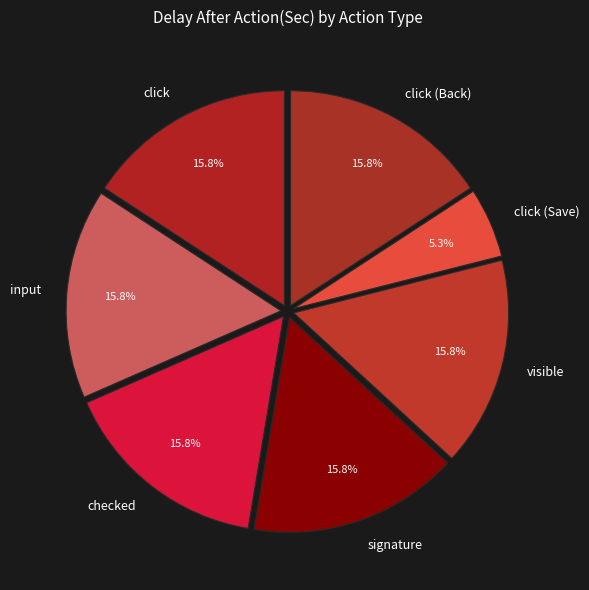

Is there a majority slice in this chart?

No